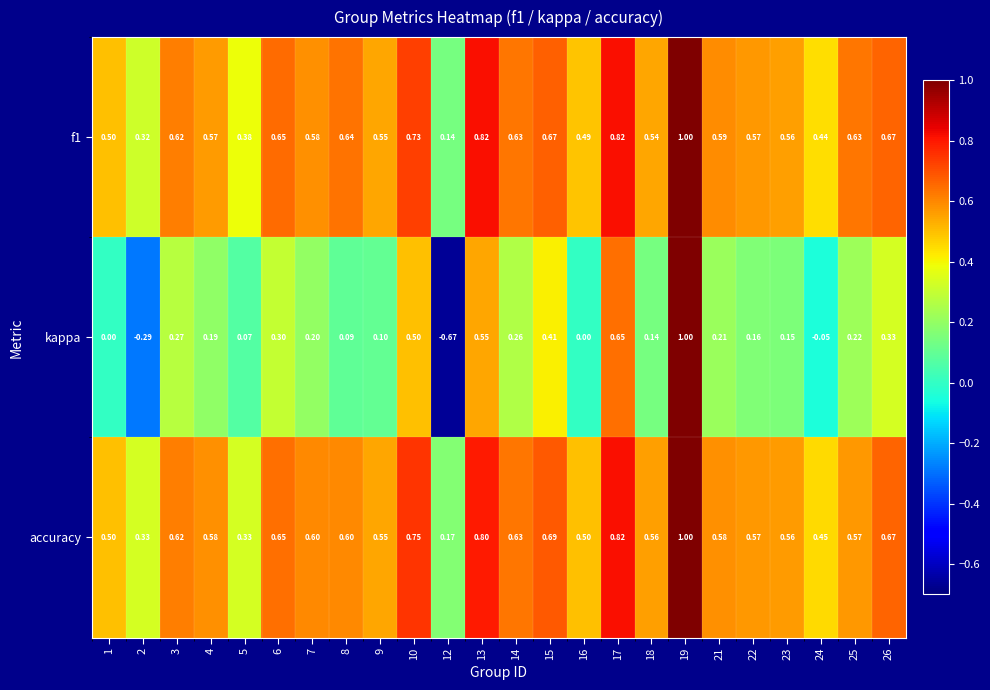

Which series has the widest spread of values?

kappa